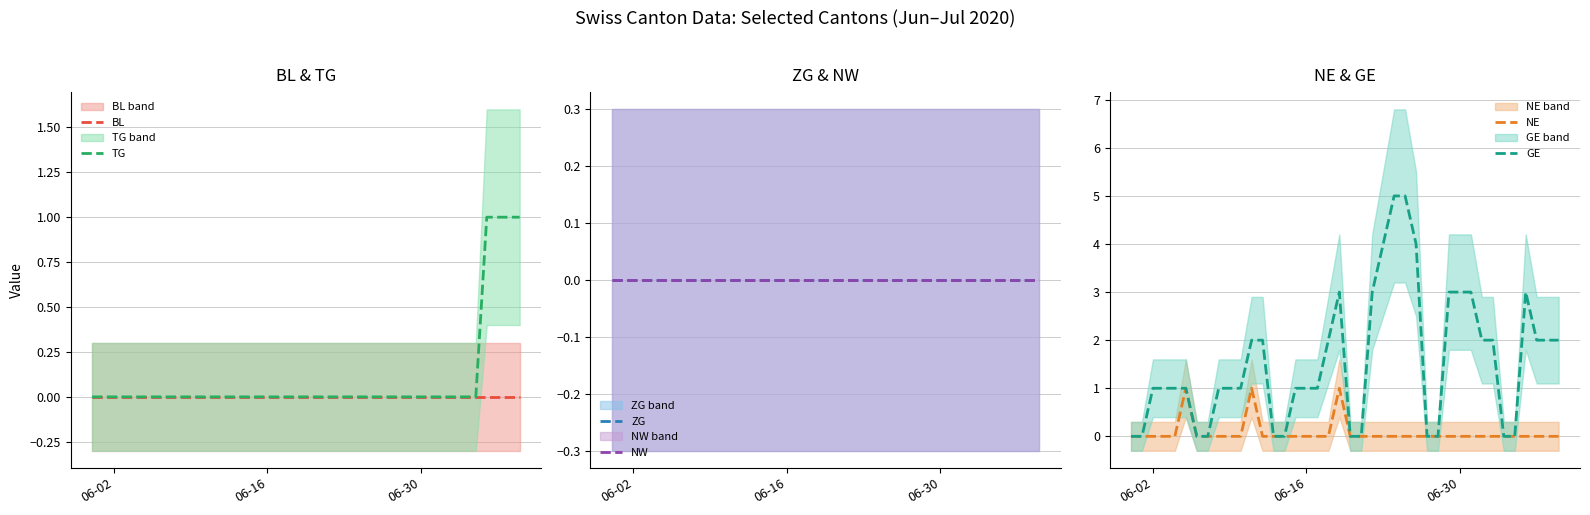

How many data points in GE are less than 1?

12